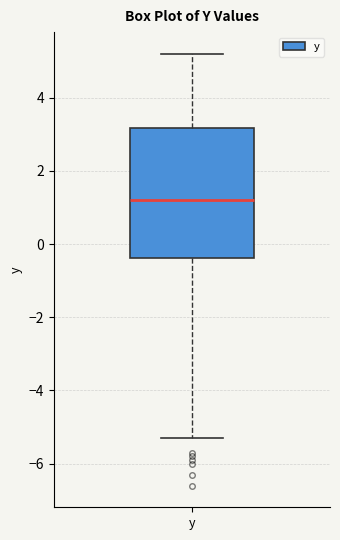

Transcribe this box plot: give where the median line is, the range the box spans, and where the two whiskers end, as read against the y-axis. The values are not printed on the chart, so give them approximately, as read against the axis.

median 1.2, box -0.4 to 3.2, whiskers -5.2 to 5.2